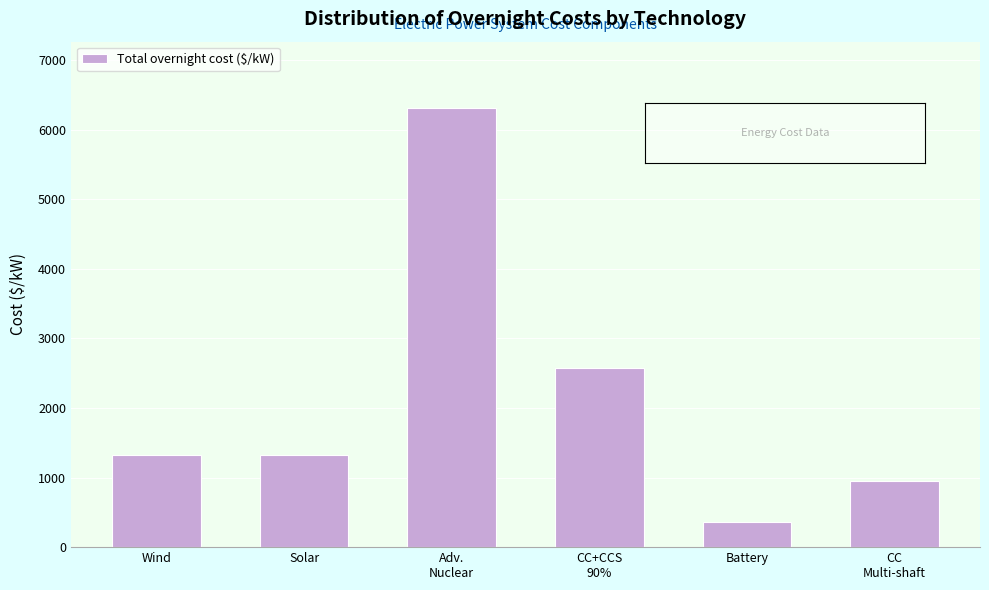

What is the smallest value displayed?

365.8